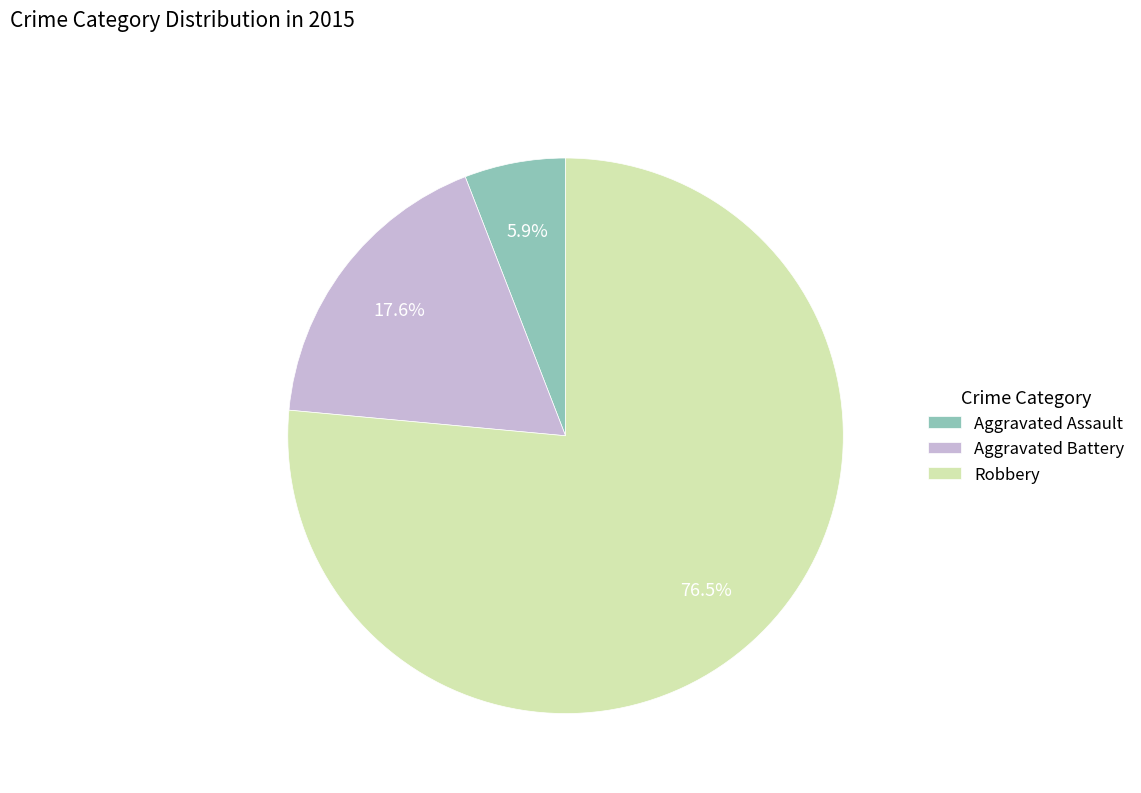

Which slice represents more than half of the pie?

Robbery